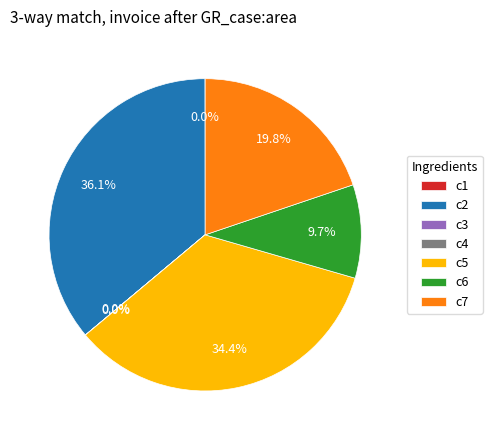

What is the ratio of the value at c2 to the value at c5?

1.0